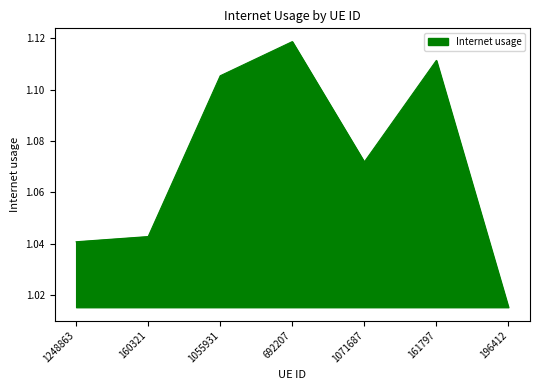

Which label corresponds to the largest value in the chart?

692207